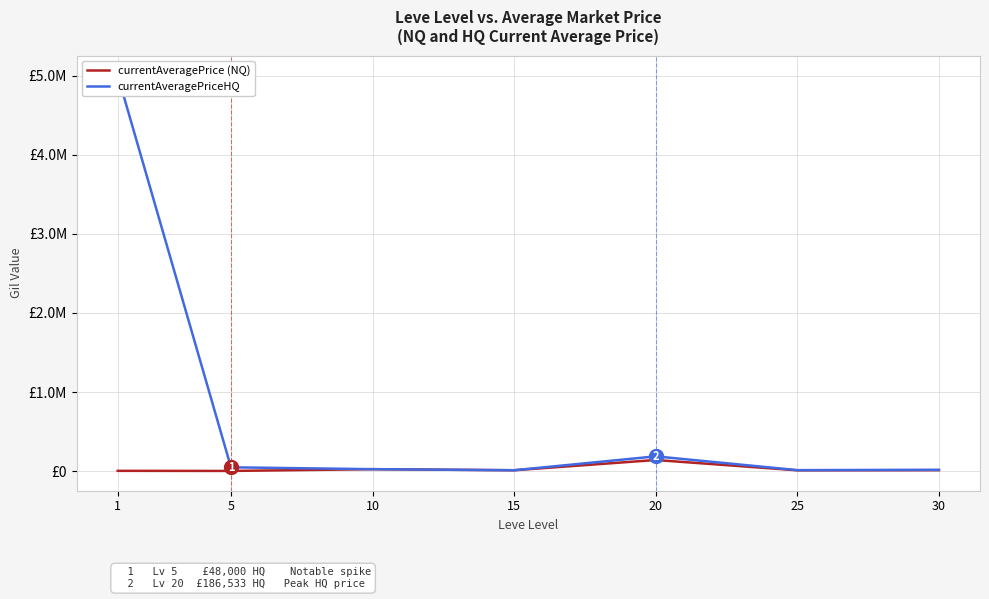

True or false: currentAveragePriceHQ has more than 1 points higher than both neighbors.

False